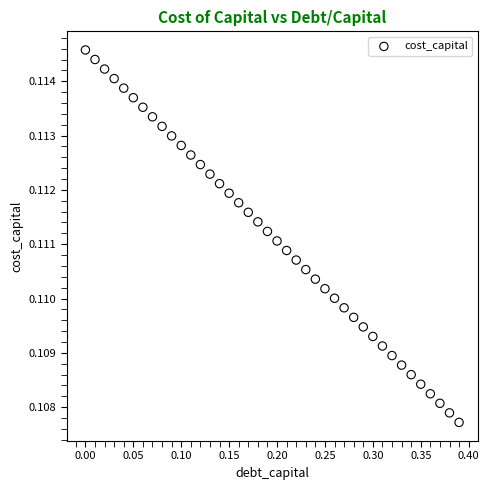

What is the range of X values (max minus min)?

0.4